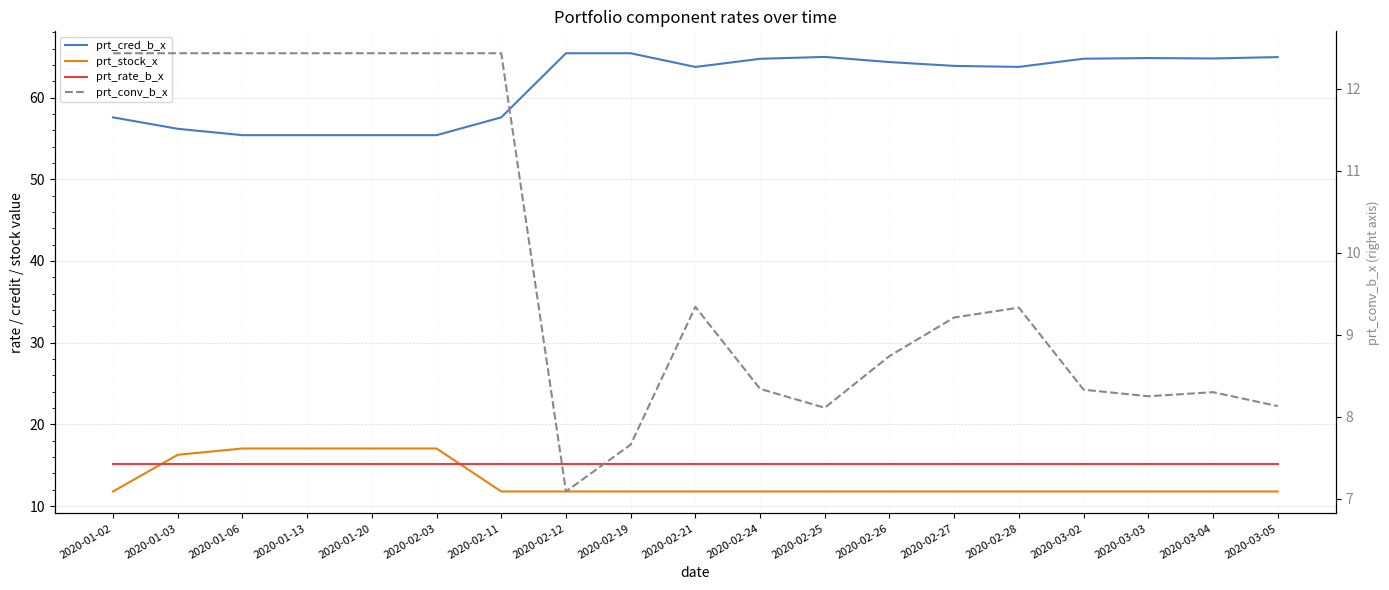

True or false: prt_cred_b_x has more than 2 interior local peaks.

False